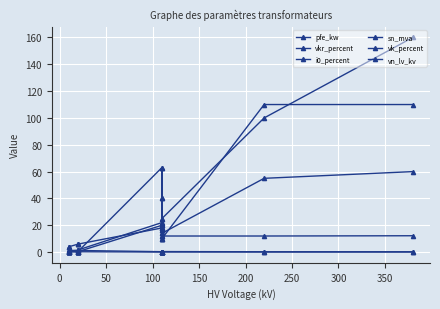

Which series has the largest range (max minus min)?

sn_mva